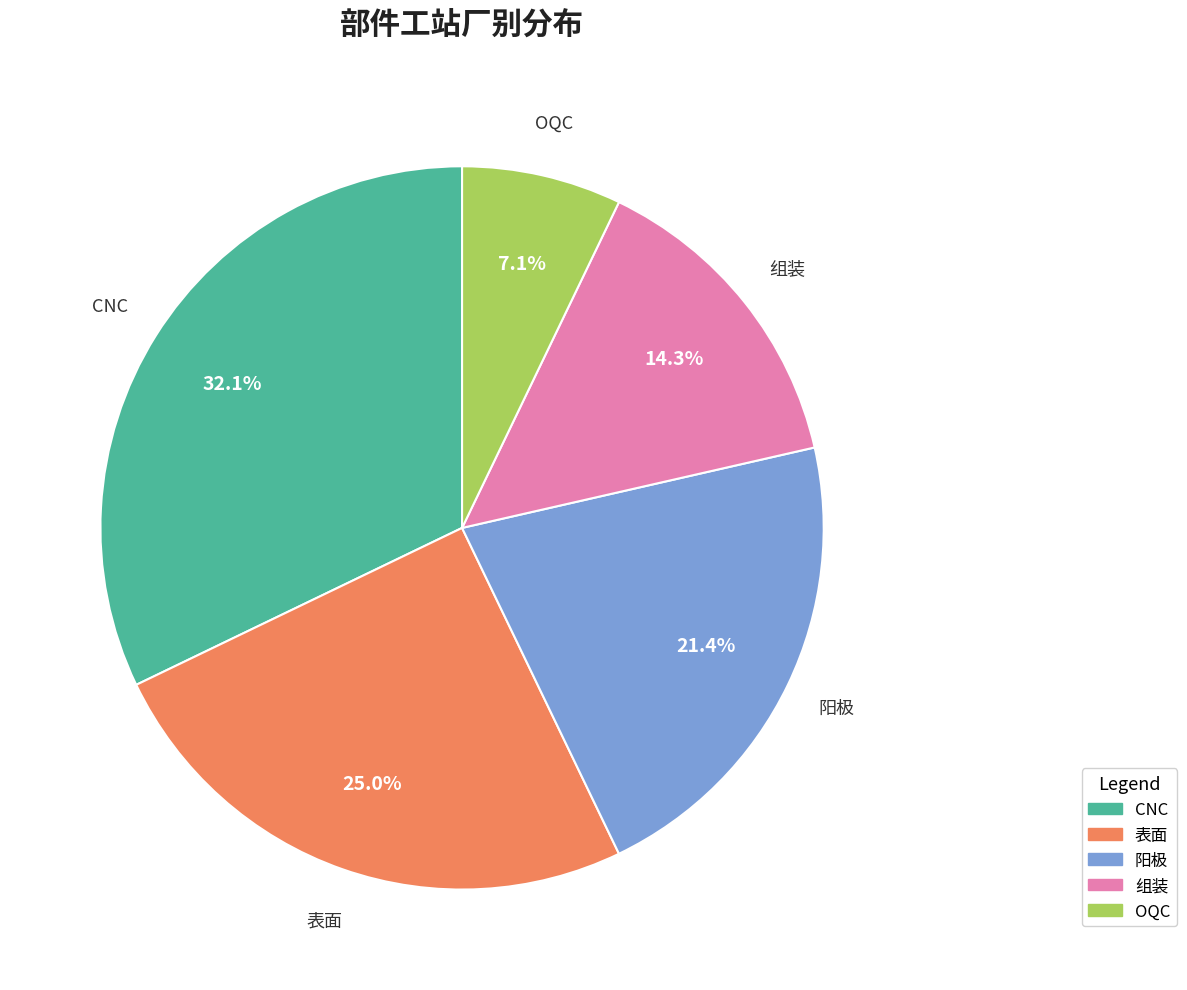

What is the largest slice in the pie chart?

CNC